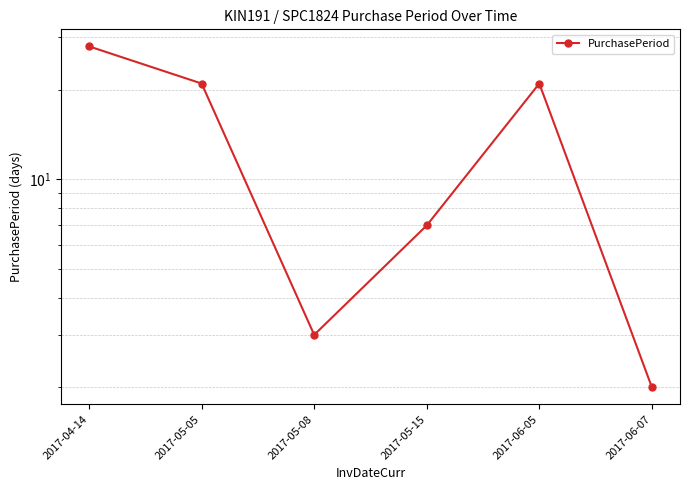

What is the label of the 6th point from the right?

2017-04-14